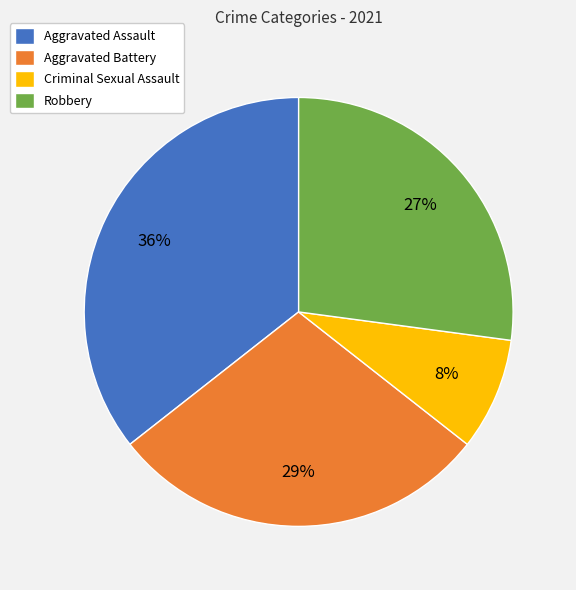

True or false: Aggravated Assault accounts for 25% of the total.

False